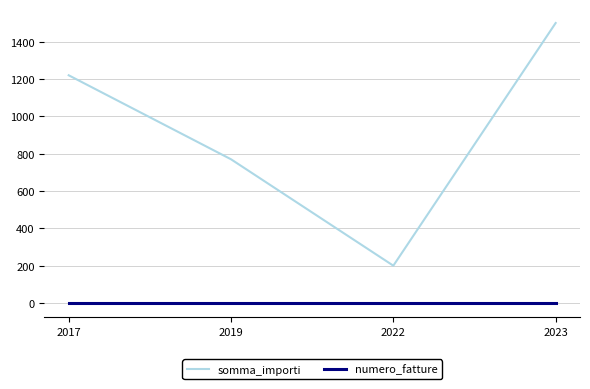

What is the minimum value for somma_importi?

200